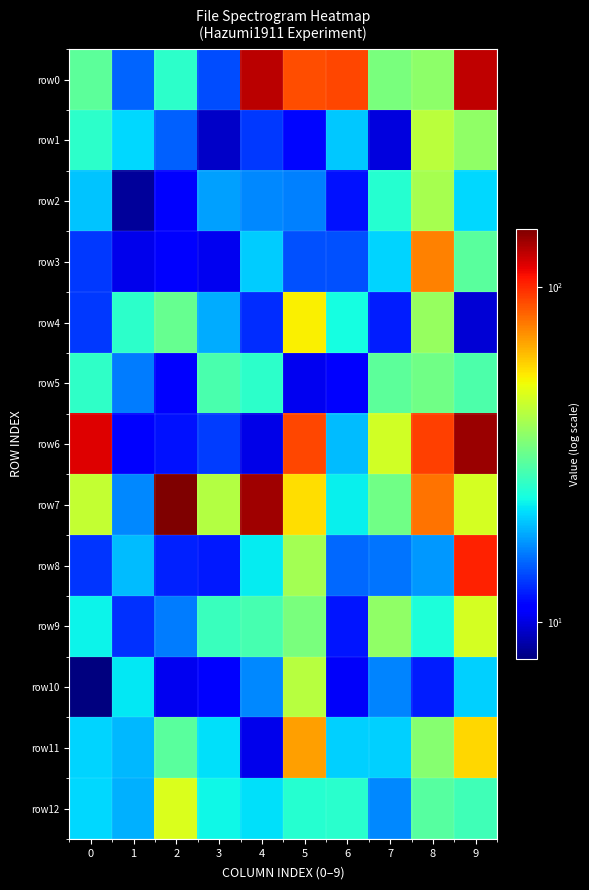

Reading left to right, extract all data points from this chart.

row0: 0=30.4	1=15.0	2=25.7	3=14.0	4=126.9	5=89.2	6=91.5	7=33.9	8=36.0	9=125.8
row1: 0=25.7	1=21.0	2=14.8	3=9.3	4=13.2	5=11.4	6=20.1	7=9.9	8=42.5	9=36.6
row2: 0=19.8	1=8.4	2=11.3	3=17.8	4=16.7	5=16.3	6=11.7	7=24.9	8=39.9	9=21.1
row3: 0=13.3	1=10.2	2=11.3	3=10.4	4=20.4	5=14.3	6=14.2	7=20.7	8=76.0	9=30.0
row4: 0=13.3	1=25.6	2=31.4	3=18.5	4=12.7	5=53.7	6=23.7	7=12.2	8=37.3	9=9.7
row5: 0=25.9	1=16.1	2=11.3	3=28.5	4=25.4	5=10.3	6=11.3	7=30.4	8=32.8	9=28.8
row6: 0=116.5	1=11.2	2=11.9	3=13.4	4=10.2	5=91.1	6=19.4	7=46.1	8=93.5	9=138.5
row7: 0=43.8	1=16.7	2=148.7	3=41.7	4=135.8	5=56.5	6=22.6	7=32.6	8=79.5	9=46.5
row8: 0=13.1	1=19.5	2=12.3	3=12.1	4=22.3	5=39.4	6=15.2	7=15.8	8=17.4	9=102.8
row9: 0=22.9	1=13.0	2=16.1	3=26.6	4=28.0	5=33.8	6=12.0	7=36.7	8=24.1	9=46.8
row10: 0=7.7	1=22.1	2=10.4	3=10.9	4=16.7	5=42.1	6=10.6	7=16.6	8=12.2	9=20.5
row11: 0=20.7	1=19.2	2=30.0	3=21.4	4=10.3	5=69.3	6=20.7	7=20.6	8=35.3	9=58.1
row12: 0=21.1	1=18.7	2=47.6	3=23.0	4=21.4	5=24.9	6=25.4	7=16.7	8=29.8	9=27.5